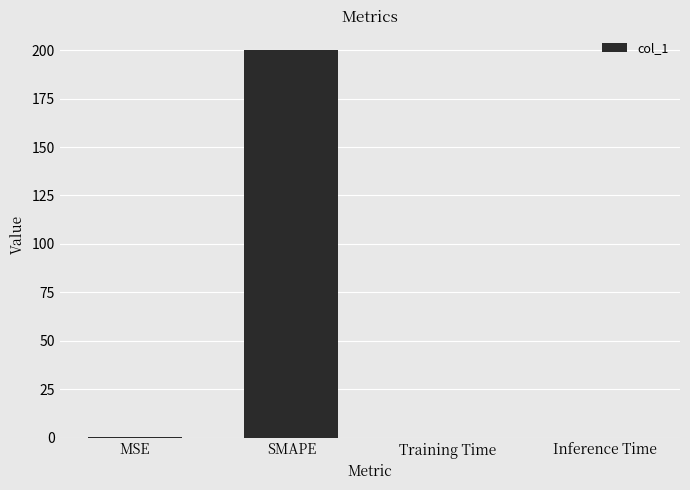

How many series are shown in this chart?

1